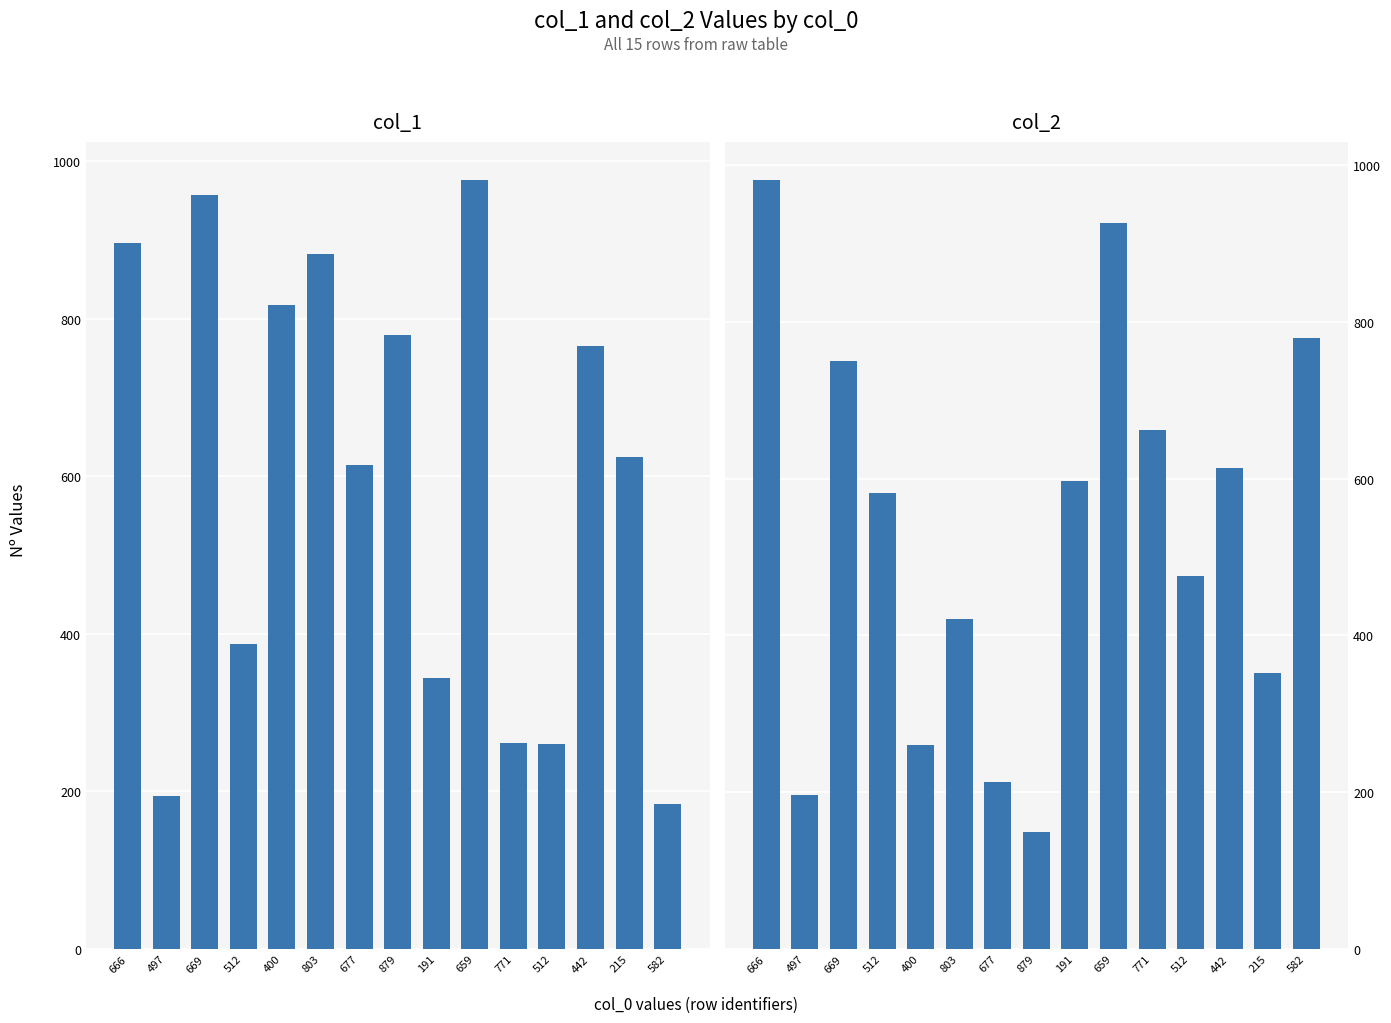

What is the minimum value for col_2?

149